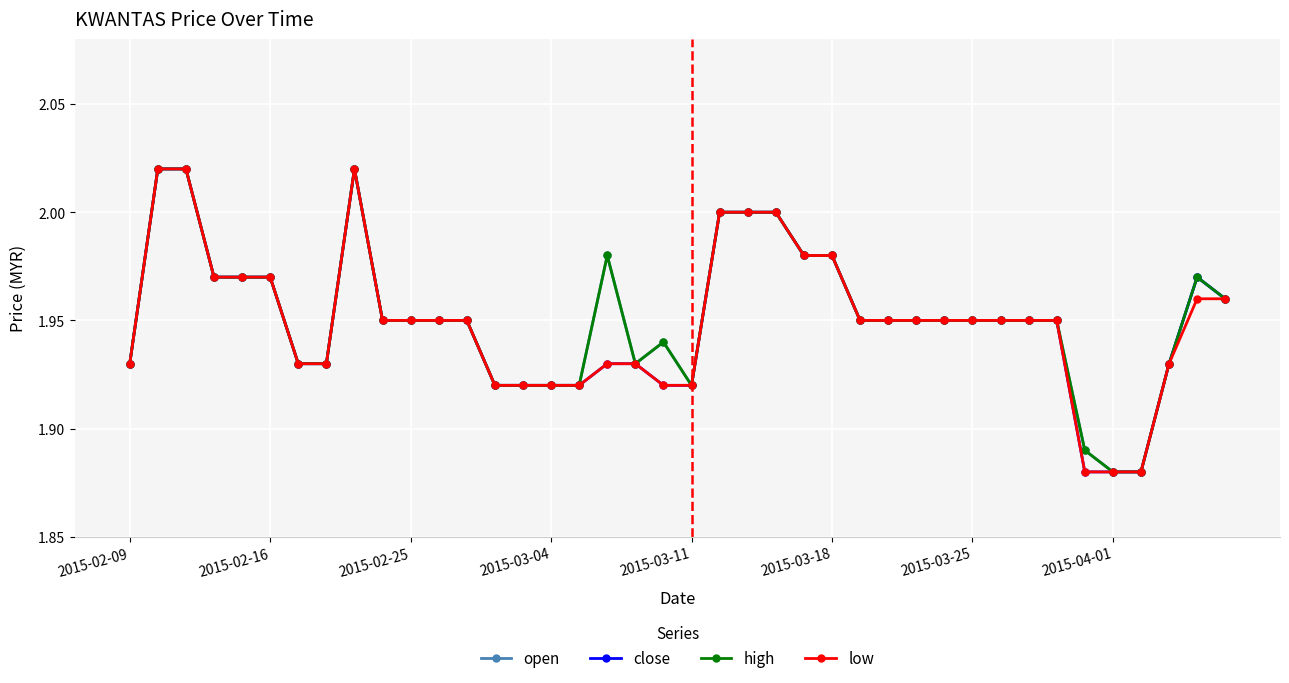

What is the sum of all low values?

78.0